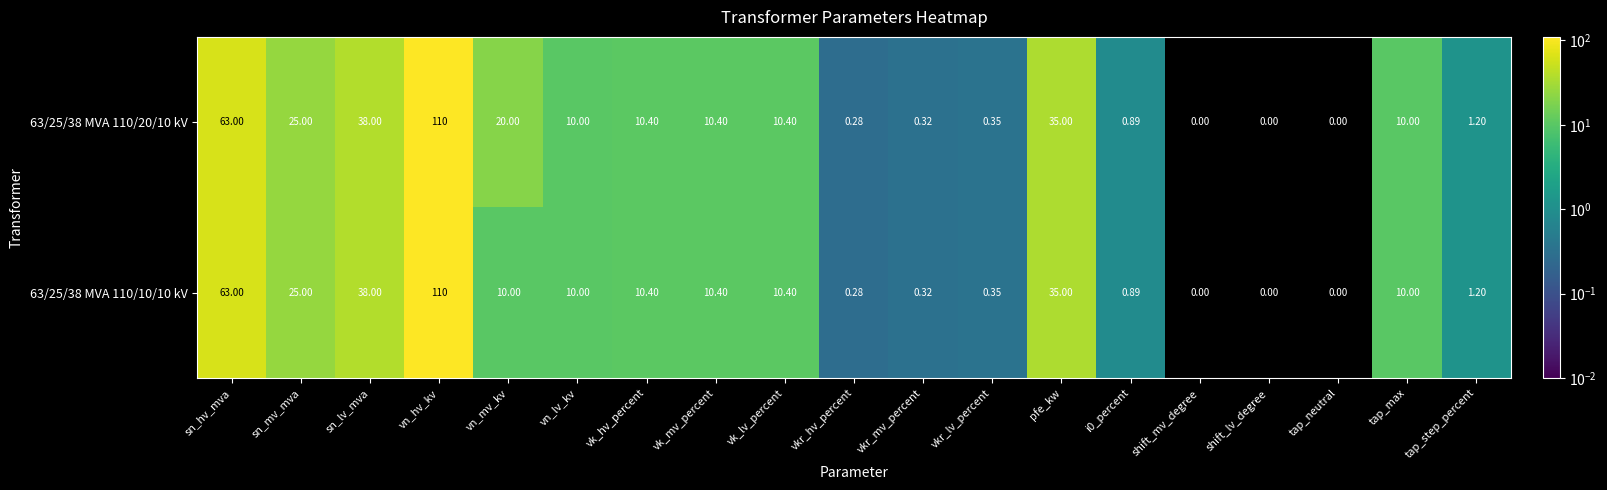

Where is 63/25/38 MVA 110/10/10 kV nearest to the value 55?

sn_hv_mva